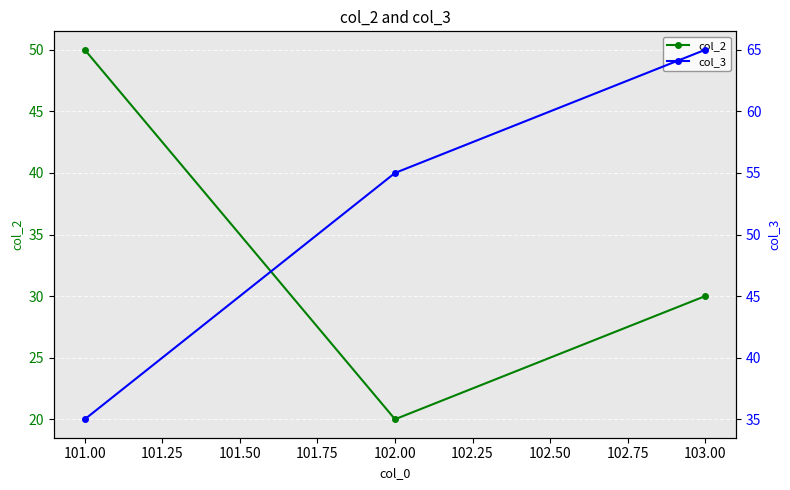

What is the sum of all col_3 values?

155